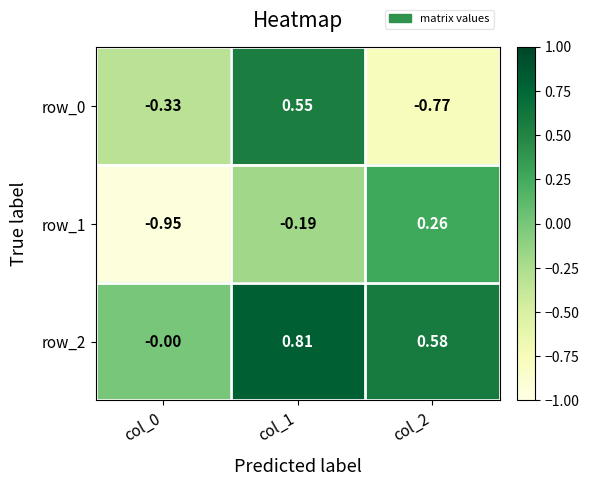

How many data points in row_0 are less than 0?

2